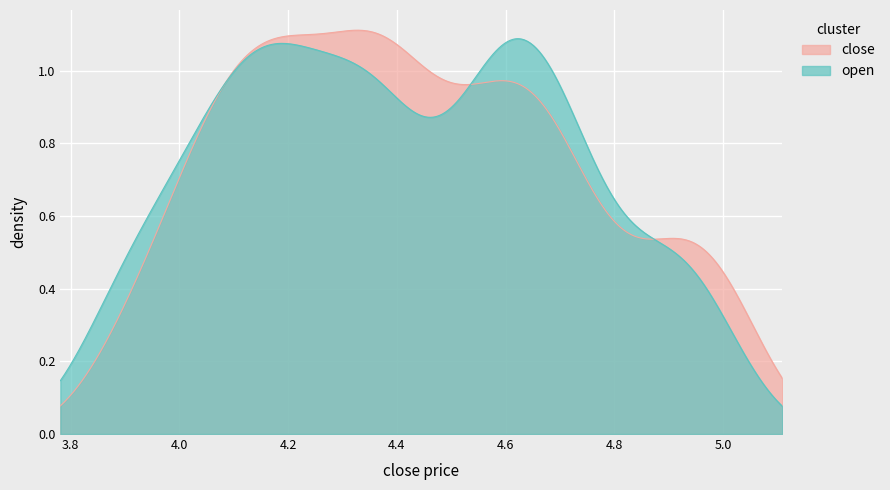

Reading right to left, list all the values displayed in this chart.

close: 5.0	4.9	5.0	5.0	4.8	4.6	4.4	4.9	4.7	4.8	4.7	4.6	4.5	4.3	4.4	4.3	4.2	4.1	4.0	4.1	4.0	4.4	4.5	4.5	4.4	4.7	4.7	4.5	4.2	4.1	4.2	4.6	4.3	4.1	4.2	4.4	4.2	4.2	3.9	3.9
open: 4.9	4.9	5.0	4.8	4.6	4.3	4.9	4.7	4.8	4.7	4.6	4.7	4.4	4.4	4.5	4.2	4.1	4.0	4.1	4.0	4.3	4.6	4.6	4.3	4.6	4.7	4.5	4.2	4.1	4.1	4.6	4.3	4.1	4.2	4.4	4.2	4.2	4.0	3.9	3.9